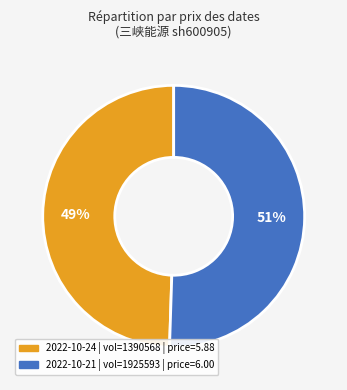

Does any single category account for the majority?

Yes